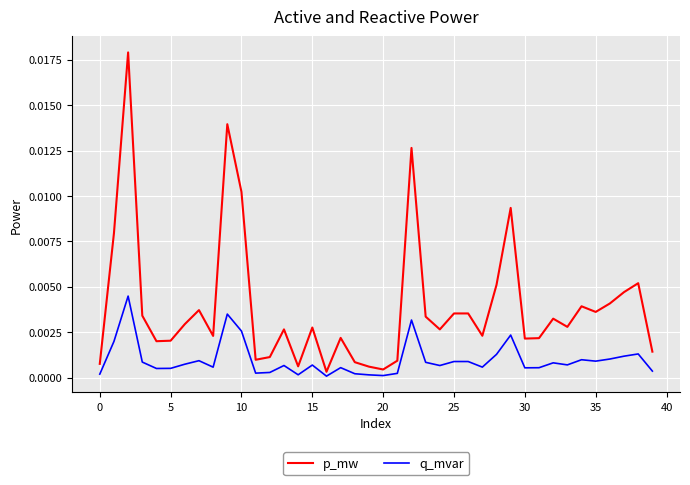

Which series has the largest total across all categories?

p_mw